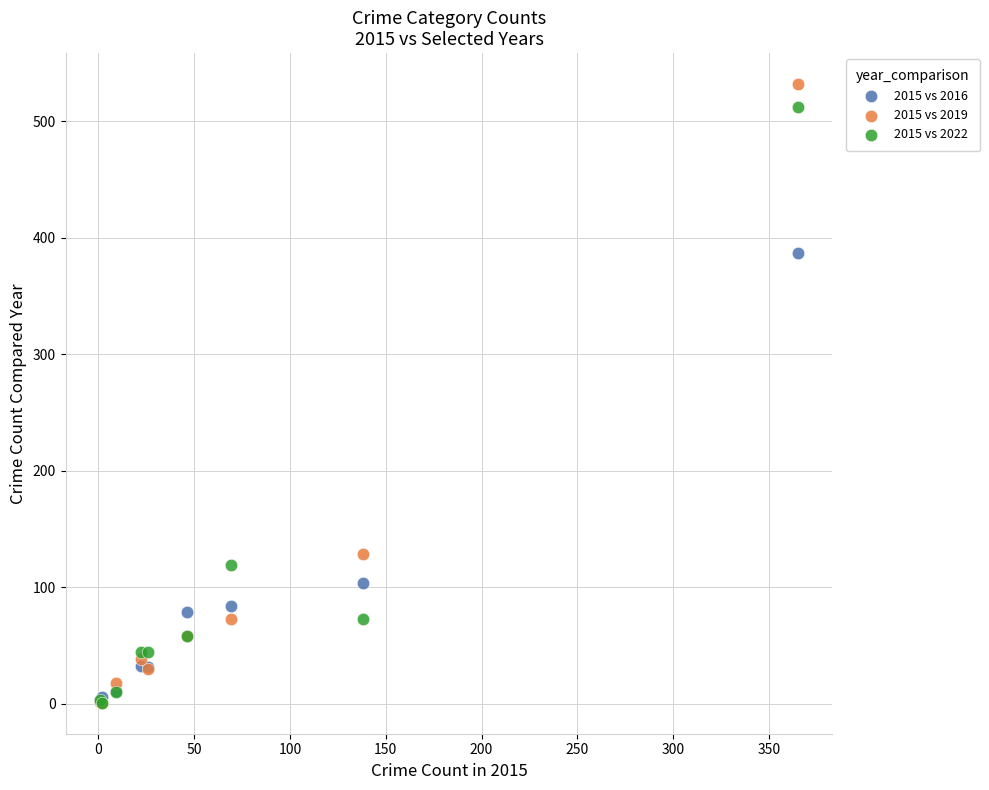

In the 2015 vs 2019 series, what Y value is closest to 266?

129